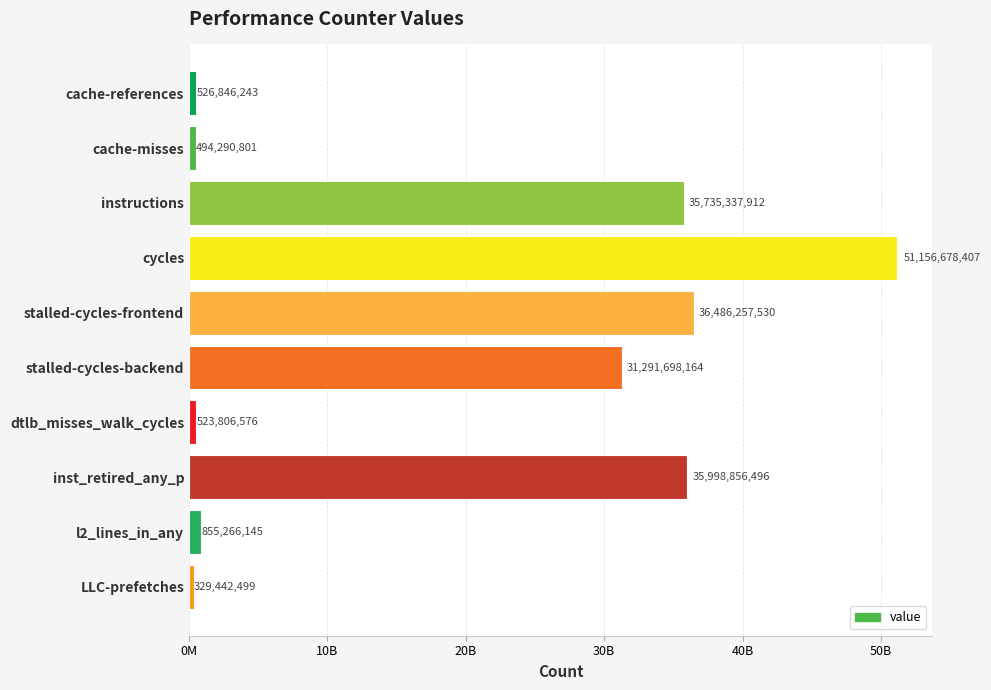

Does the chart contain any negative values?

No